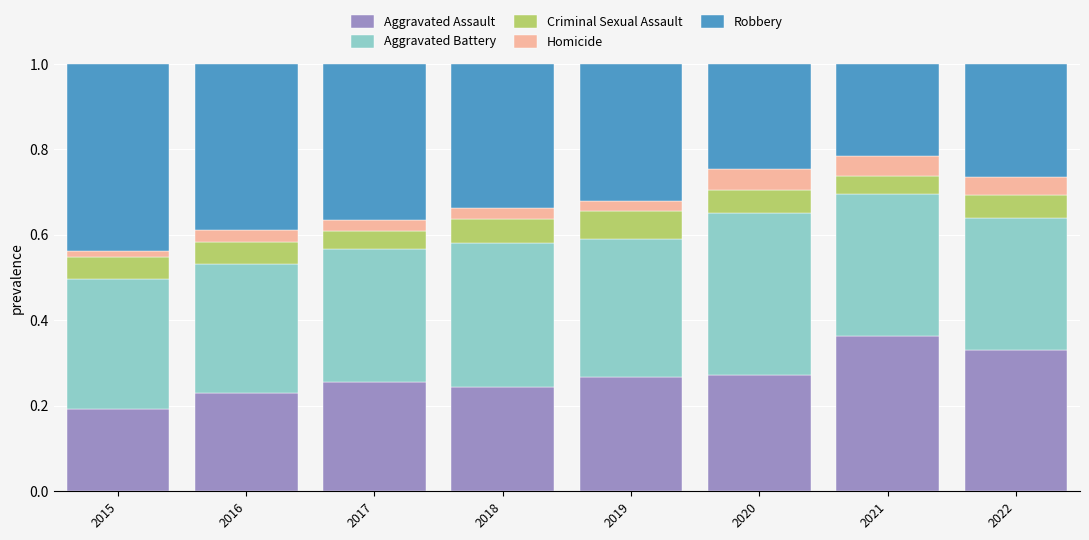

Does the chart contain stacked bars?

Yes